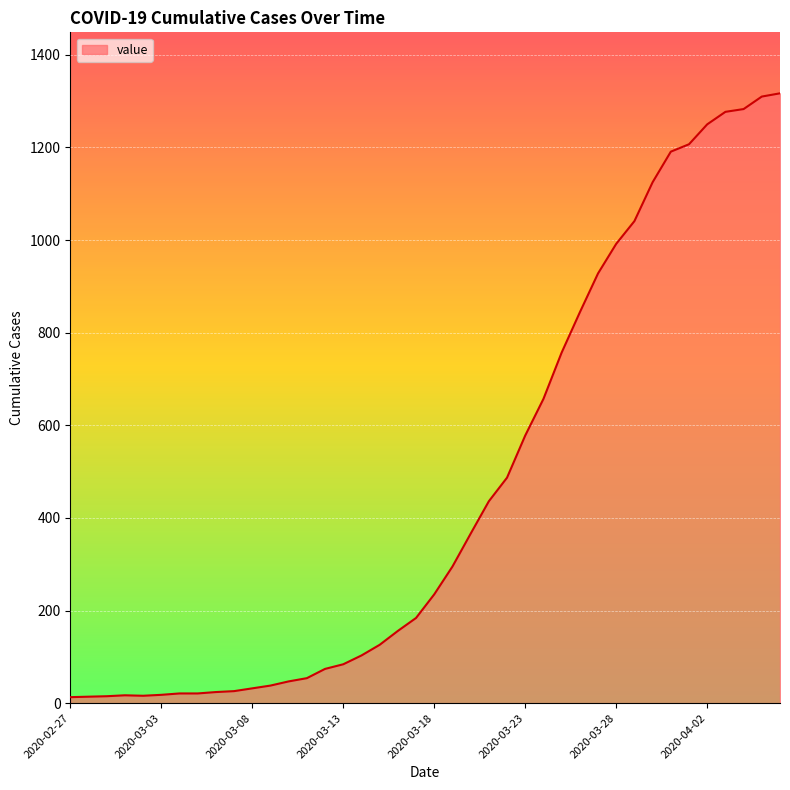

What is the difference between the maximum and minimum values?

1304